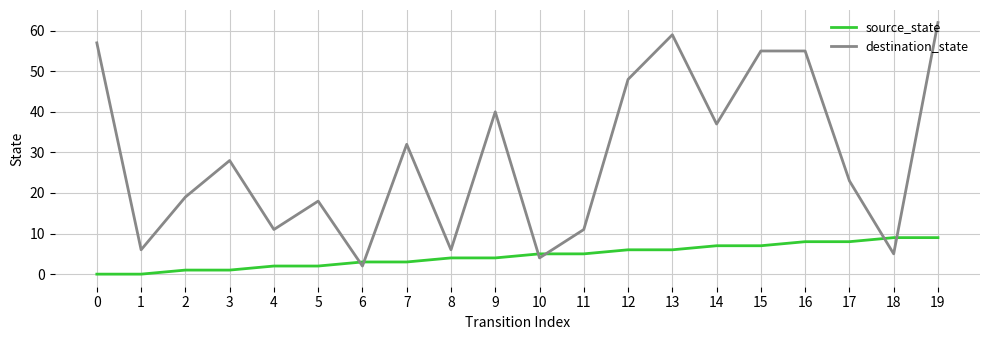

Which series has the widest spread of values?

destination_state